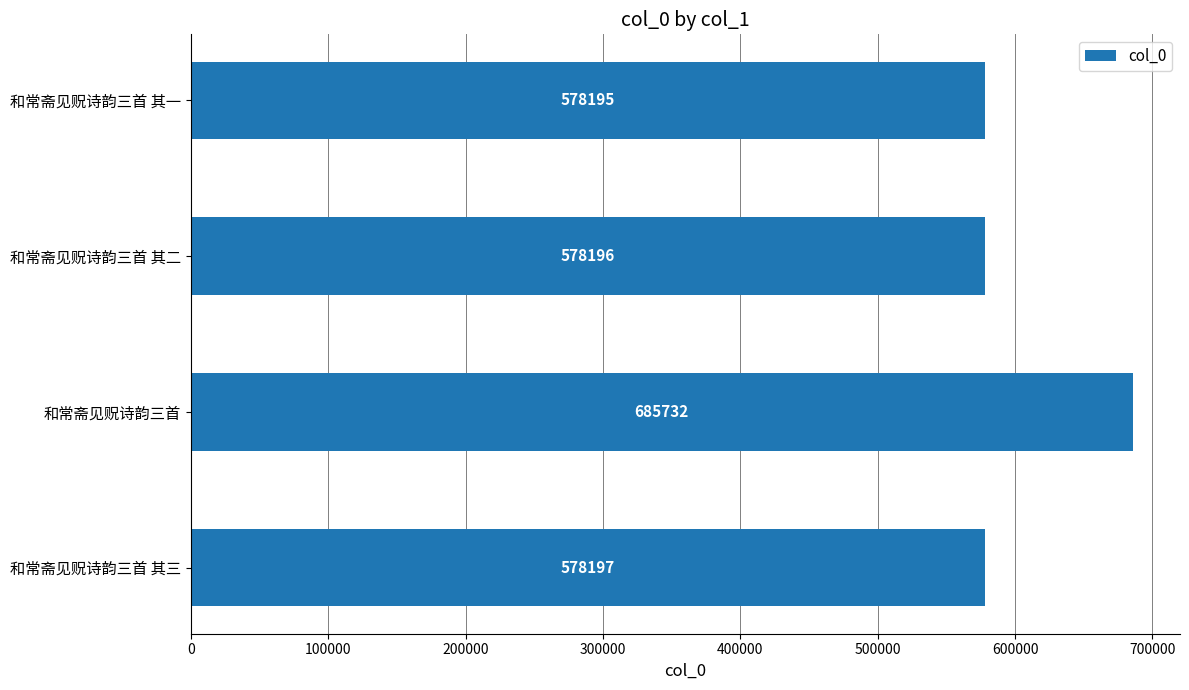

Reading top to bottom, what are all the values shown in this chart?

578195	578196	685732	578197